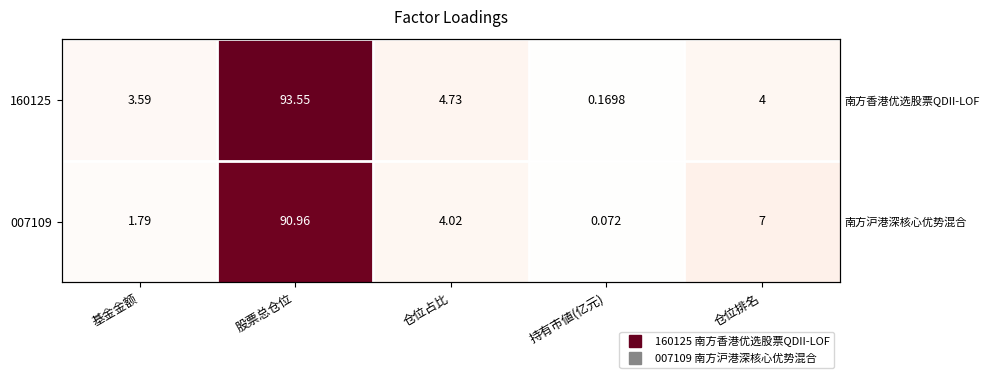

Where is 007109 nearest to the value 45?

仓位排名